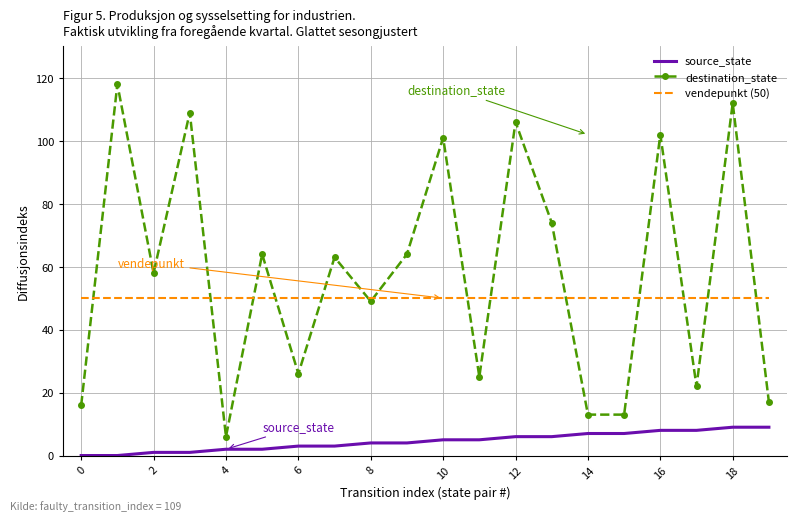

List the series in order of their peak value, lowest first.

source_state, vendepunkt (50), destination_state